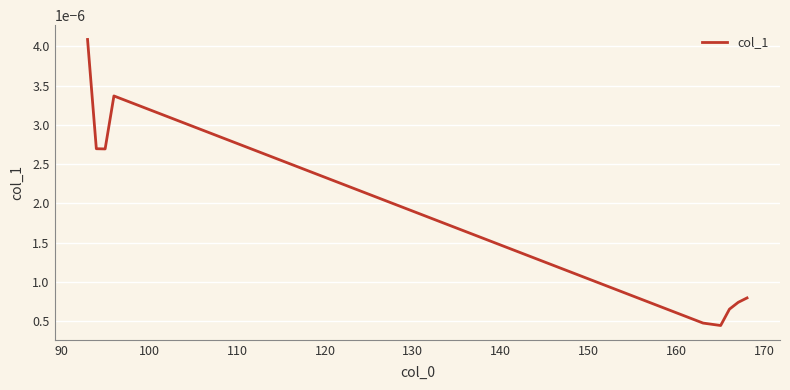

Is this an area chart (filled region under the line)?

No